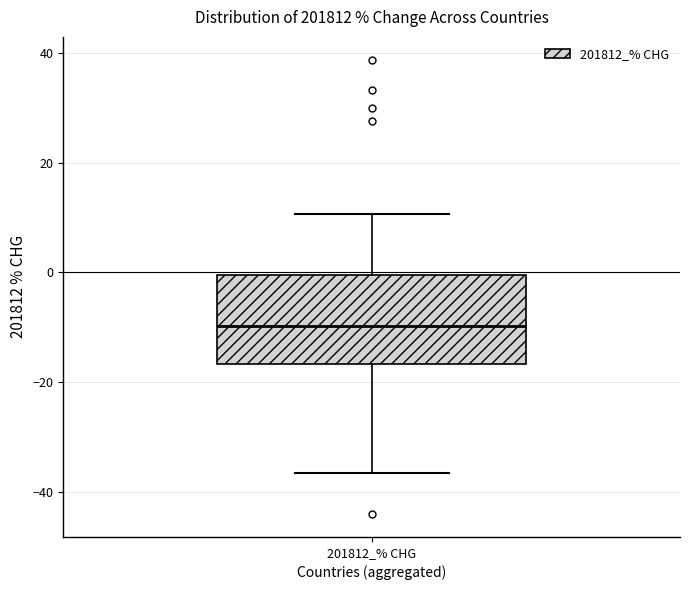

Read this box plot against the y-axis: the position of the median line, the range covered by the box, and the ends of both whiskers. The values are not printed on the chart, so give them approximately, as read against the axis.

median -10, box -16 to 0, whiskers -36 to 10